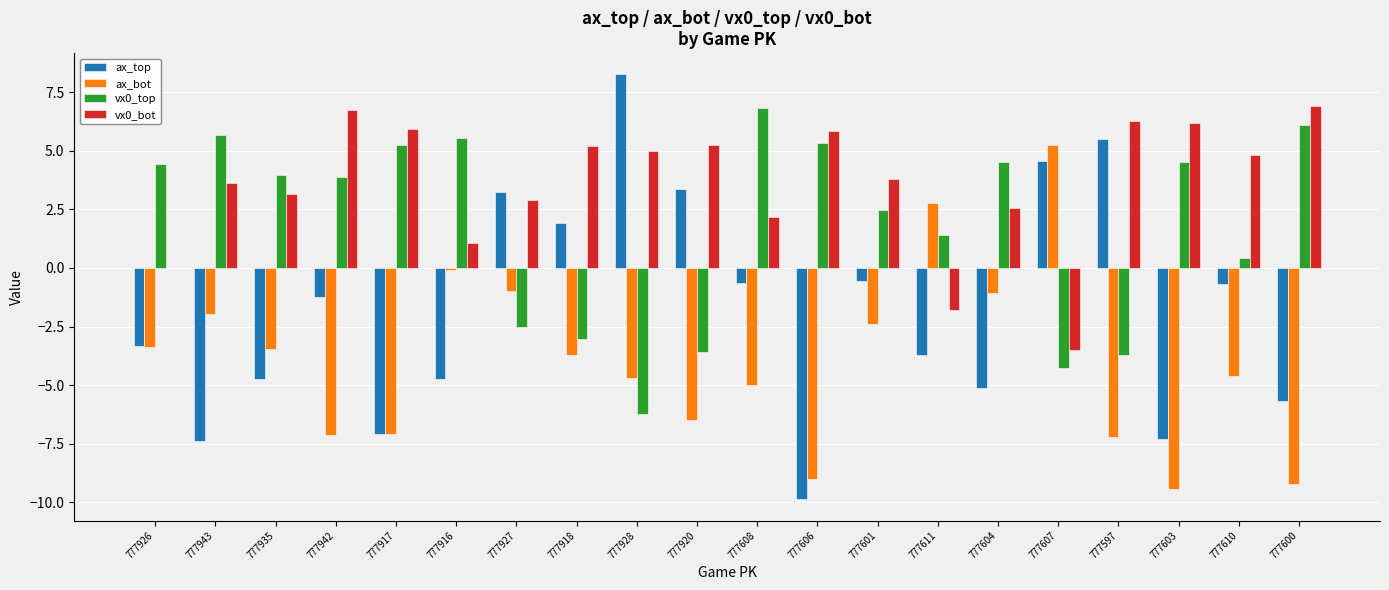

Is it true that vx0_bot equals 5.9 at 777917?

True